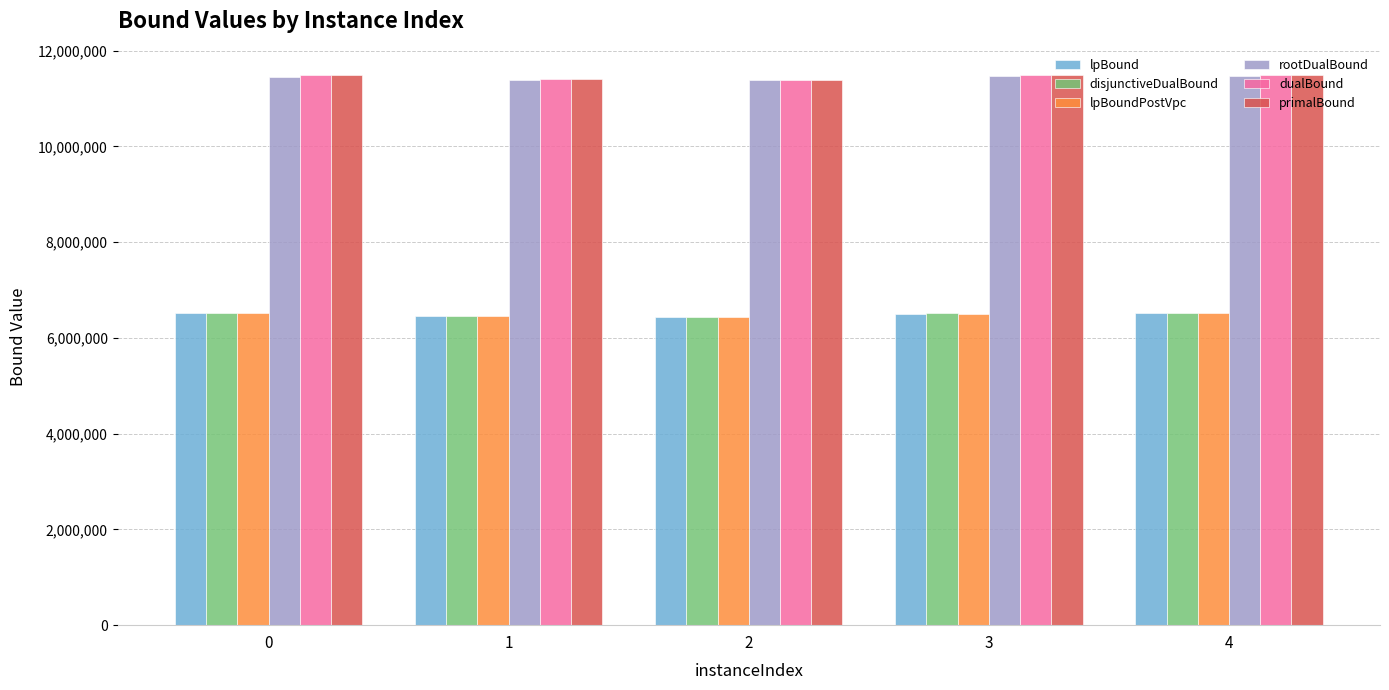

What is the sum of the dualBound values at 2 and 1?

22788871.5